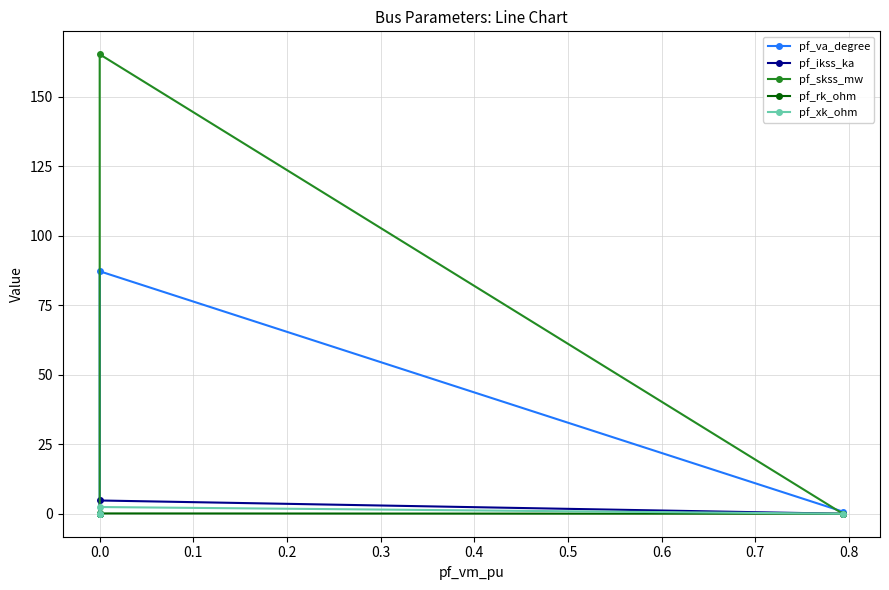

True or false: pf_ikss_ka has more than 2 points higher than both neighbors.

False